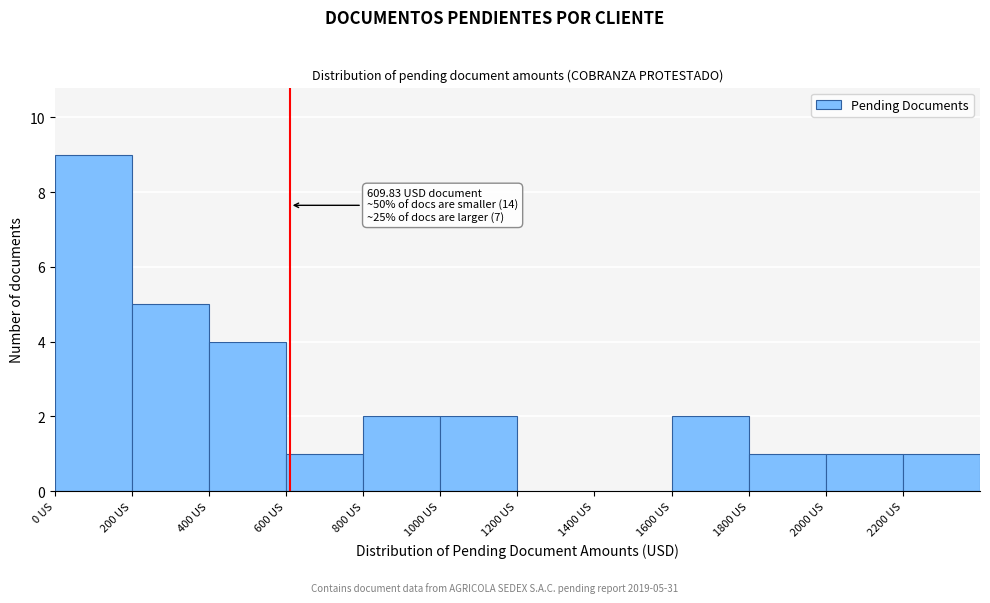

Over which range of the x-axis is the bar tallest?

0 to 200